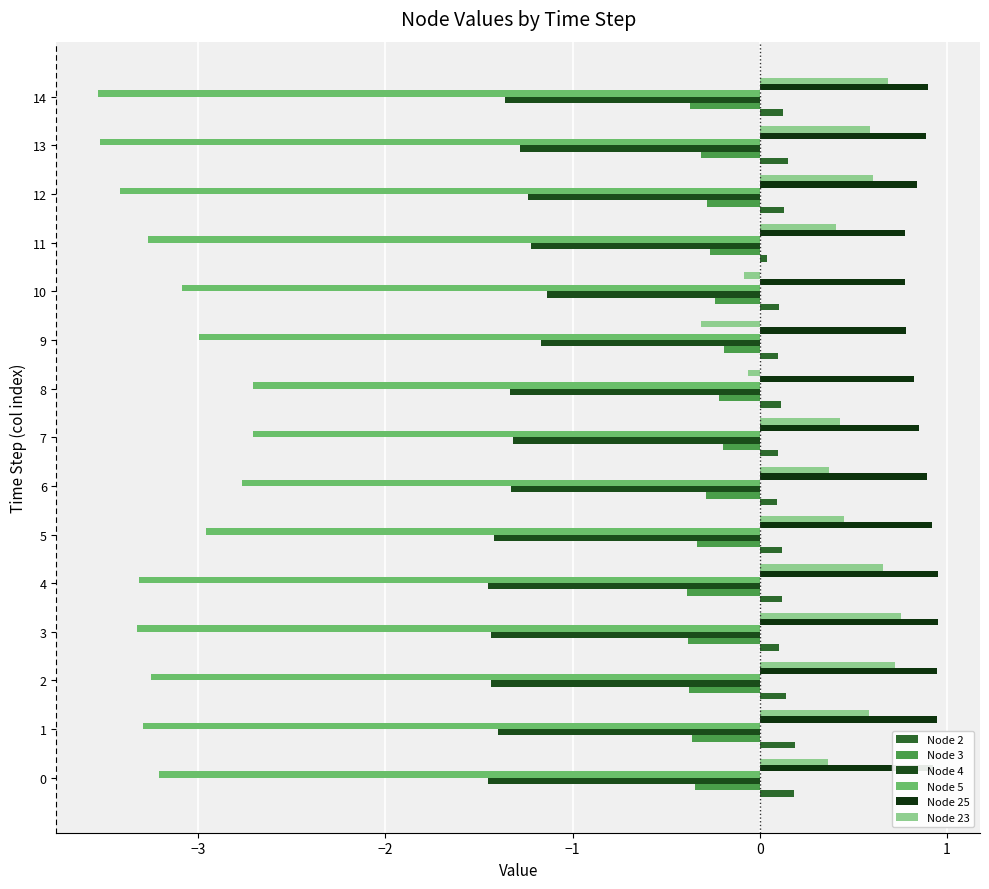

How many distinct data groups are displayed?

6